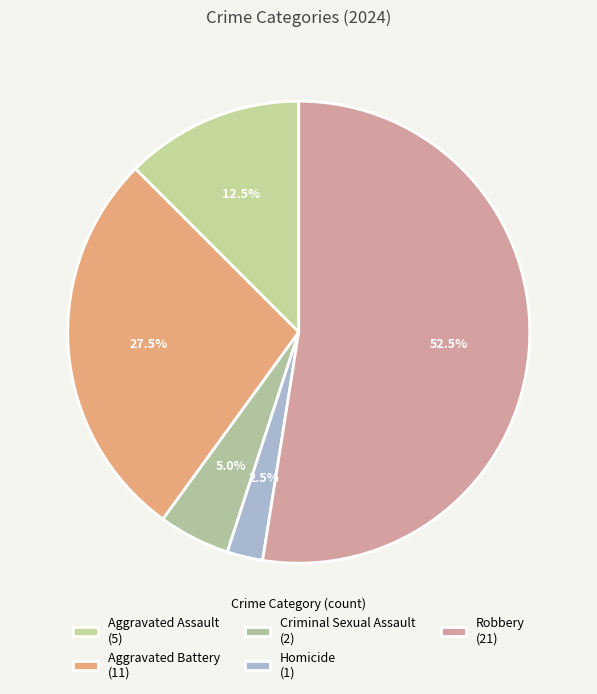

True or false: Criminal Sexual Assault accounts for 1% of the total.

False